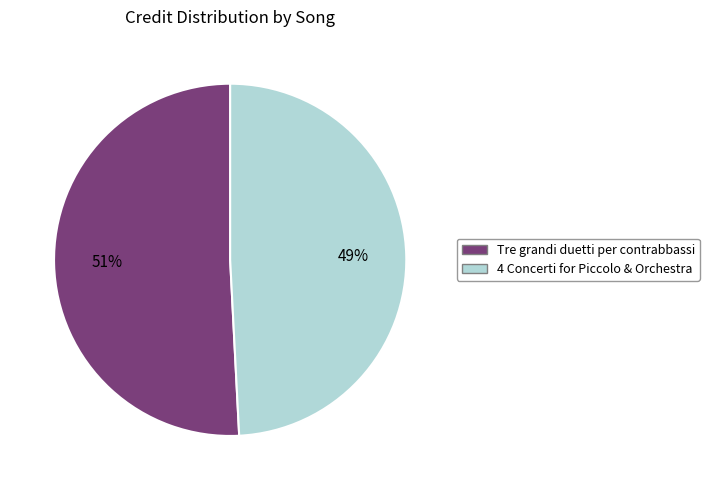

Is the sum of 4 Concerti for Piccolo & Orchestra and Tre grandi duetti per contrabbassi greater than half?

Yes